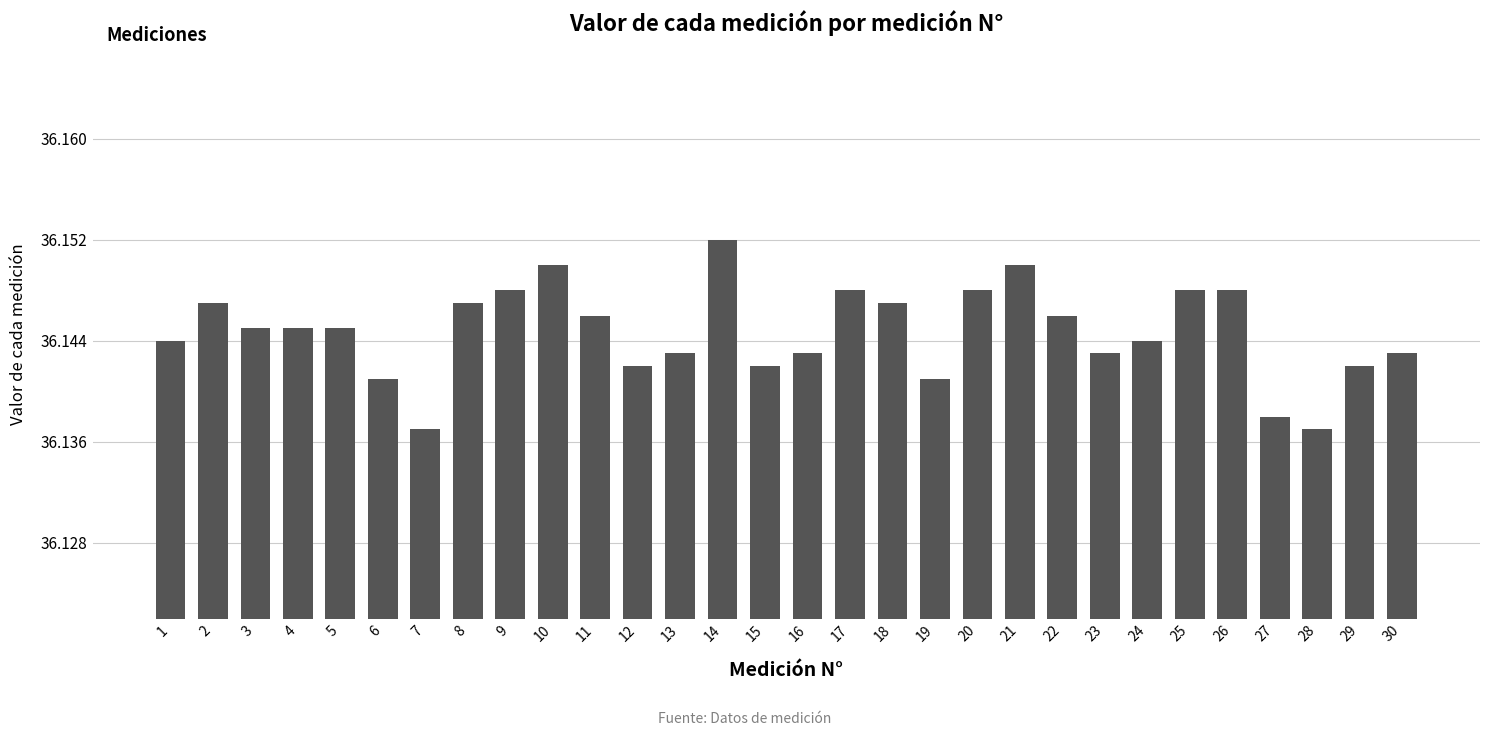

How many values are between 36 and 37?

30